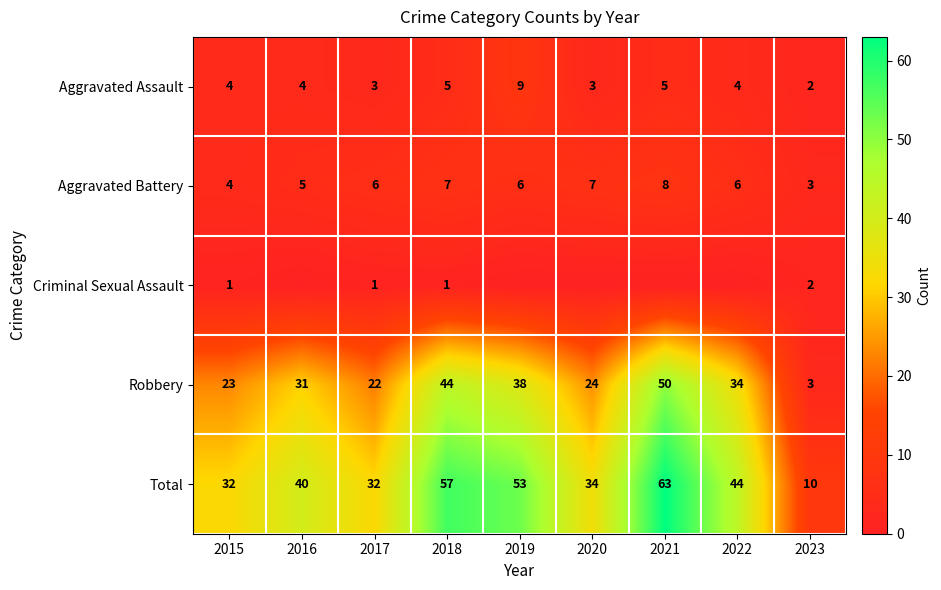

Where is Aggravated Battery nearest to the value 5?

2016